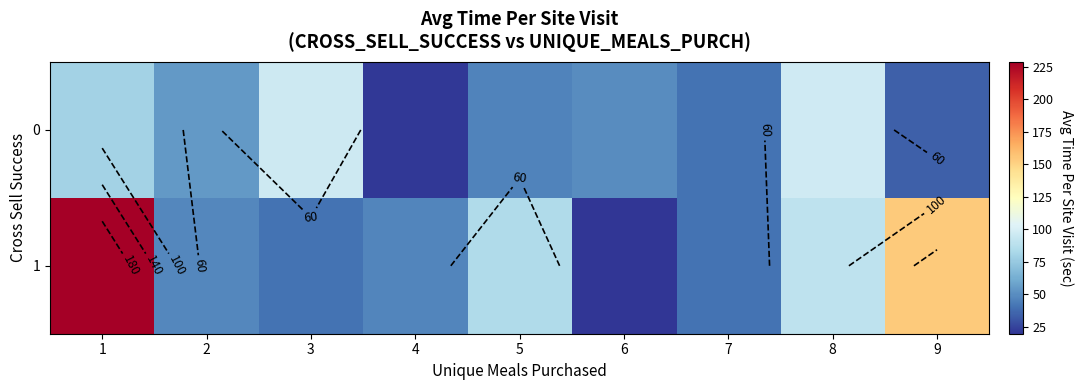

Is it true that 1 equals 16.4 at 4?

False